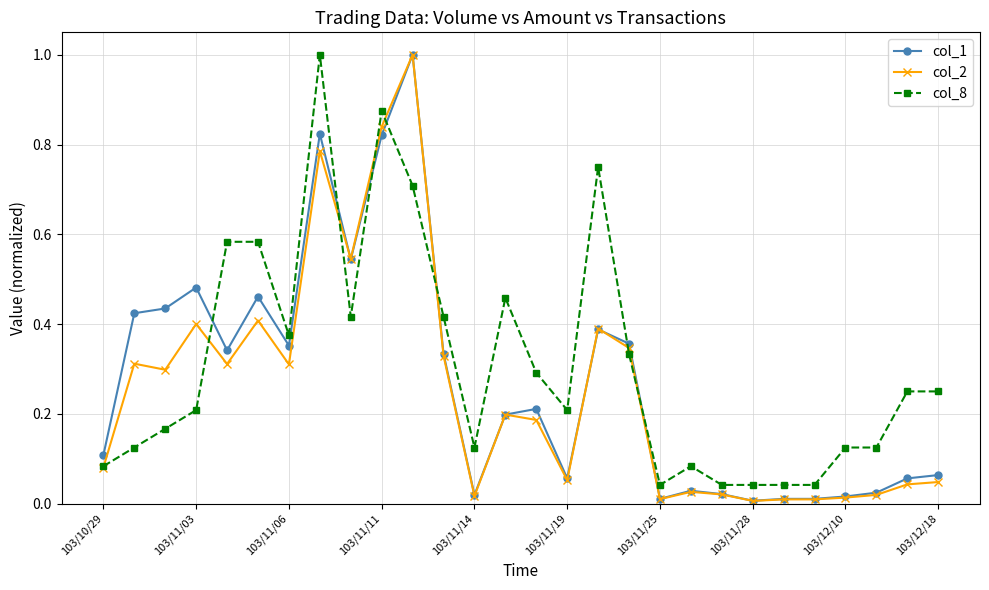

What are all the series names shown in the legend?

col_1, col_2, col_8